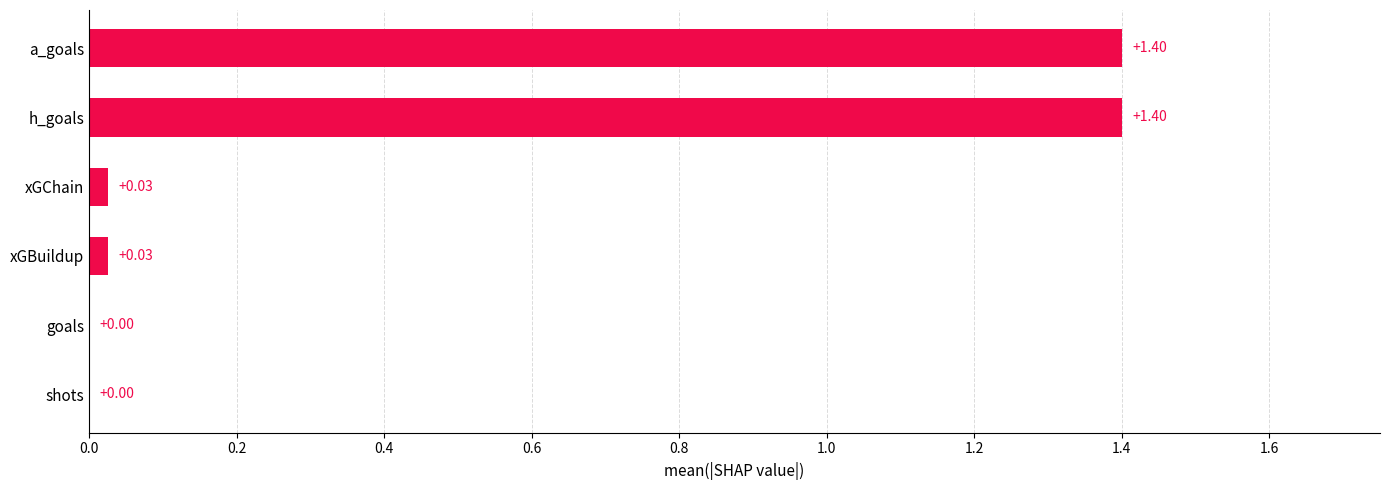

Which has a higher value, a_goals or xGChain?

a_goals